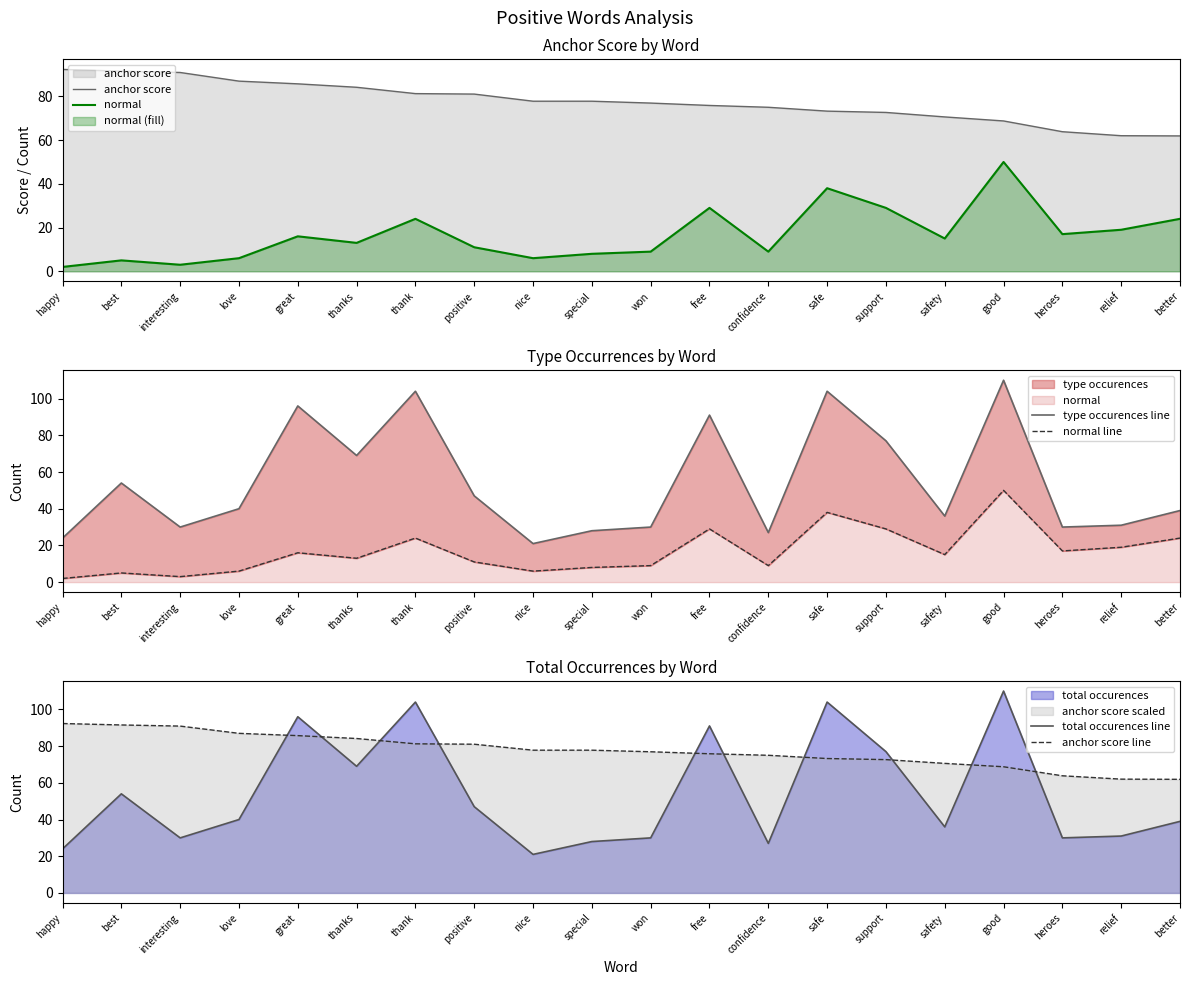

Reading right to left, list all the values displayed in this chart.

anchor score: 61.9	62.0	63.8	68.8	70.6	72.6	73.2	75.0	75.8	76.9	77.8	77.8	81.0	81.2	84.1	85.7	87.0	90.9	91.5	92.3
normal: 24.0	19.0	17.0	50.0	15.0	29.0	38.0	9.0	29.0	9.0	8.0	6.0	11.0	24.0	13.0	16.0	6.0	3.0	5.0	2.0
type occurences line: 39.0	31.0	30.0	110.0	36.0	77.0	104.0	27.0	91.0	30.0	28.0	21.0	47.0	104.0	69.0	96.0	40.0	30.0	54.0	24.0
normal line: 24.0	19.0	17.0	50.0	15.0	29.0	38.0	9.0	29.0	9.0	8.0	6.0	11.0	24.0	13.0	16.0	6.0	3.0	5.0	2.0
total occurences line: 39.0	31.0	30.0	110.0	36.0	77.0	104.0	27.0	91.0	30.0	28.0	21.0	47.0	104.0	69.0	96.0	40.0	30.0	54.0	24.0
anchor score line: 61.9	62.0	63.8	68.8	70.6	72.6	73.2	75.0	75.8	76.9	77.8	77.8	81.0	81.2	84.1	85.7	87.0	90.9	91.5	92.3